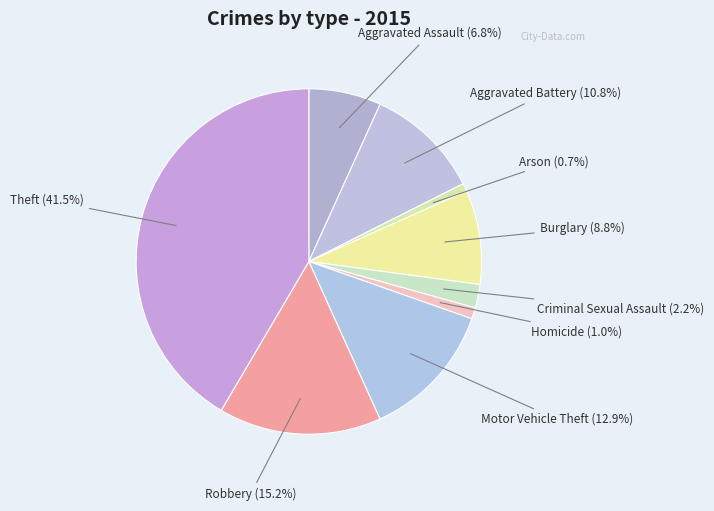

Rank the categories by value from highest to lowest.

Theft, Robbery, Motor Vehicle Theft, Aggravated Battery, Burglary, Aggravated Assault, Criminal Sexual Assault, Homicide, Arson